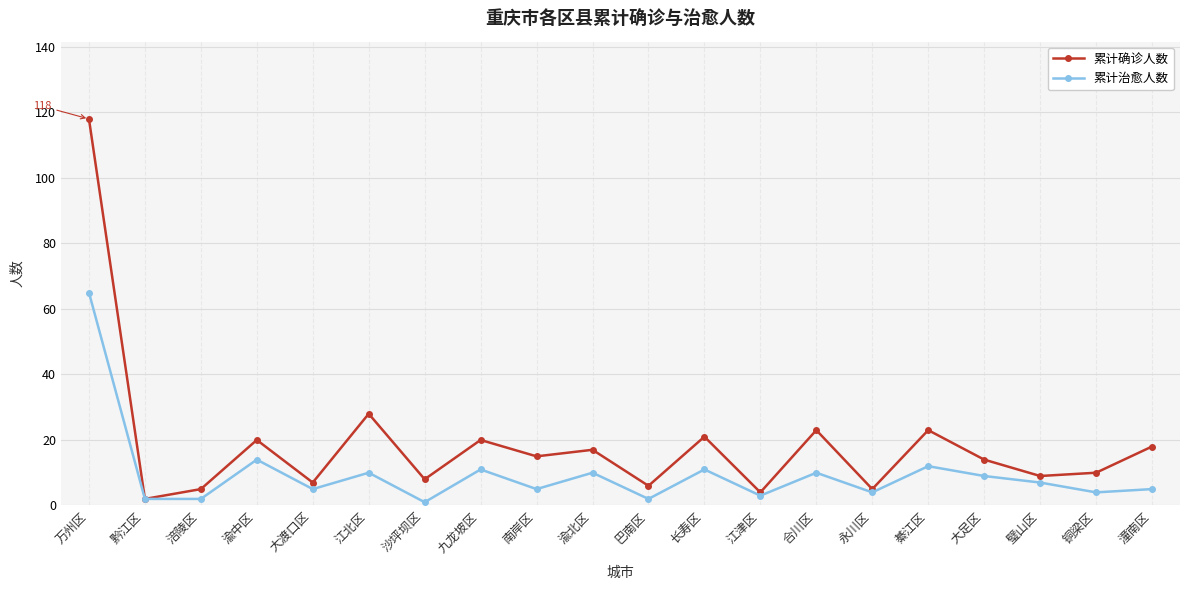

Reading left to right, extract all data points from this chart.

累计确诊人数: 万州区=118	黔江区=2	涪陵区=5	渝中区=20	大渡口区=7	江北区=28	沙坪坝区=8	九龙坡区=20	南岸区=15	渝北区=17	巴南区=6	长寿区=21	江津区=4	合川区=23	永川区=5	綦江区=23	大足区=14	璧山区=9	铜梁区=10	潼南区=18
累计治愈人数: 万州区=65	黔江区=2	涪陵区=2	渝中区=14	大渡口区=5	江北区=10	沙坪坝区=1	九龙坡区=11	南岸区=5	渝北区=10	巴南区=2	长寿区=11	江津区=3	合川区=10	永川区=4	綦江区=12	大足区=9	璧山区=7	铜梁区=4	潼南区=5